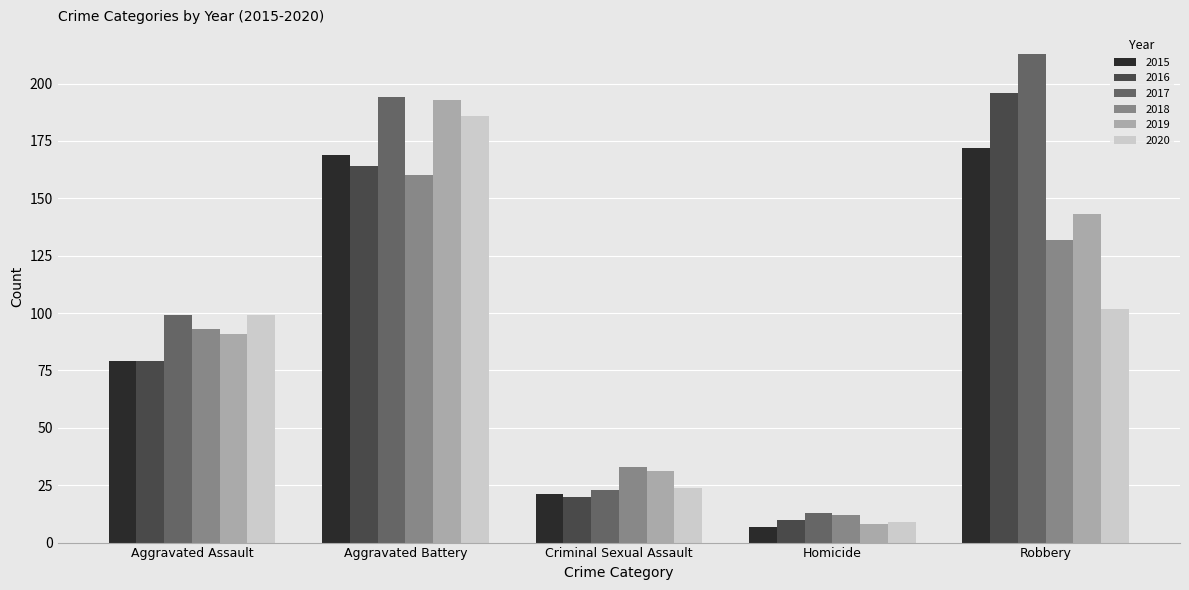

What are all the series names shown in the legend?

2015, 2016, 2017, 2018, 2019, 2020